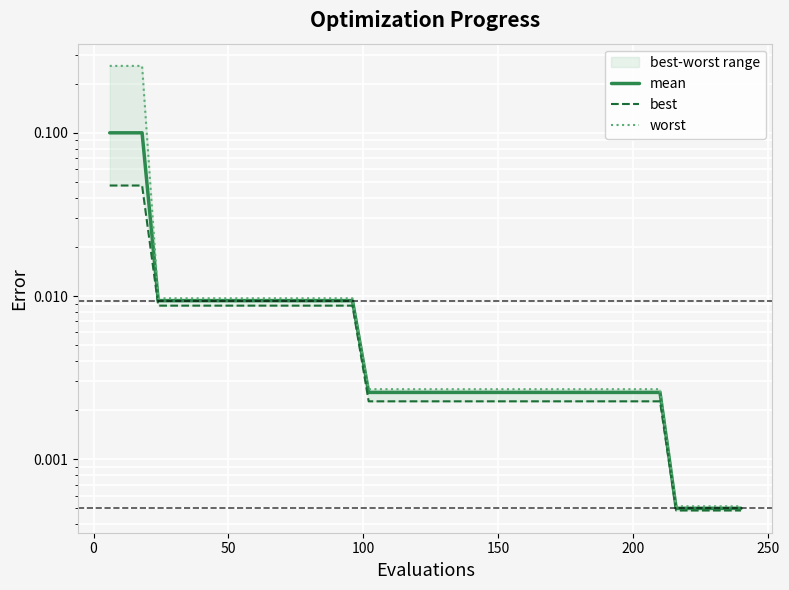

True or false: best has more than 0 interior local peaks.

False